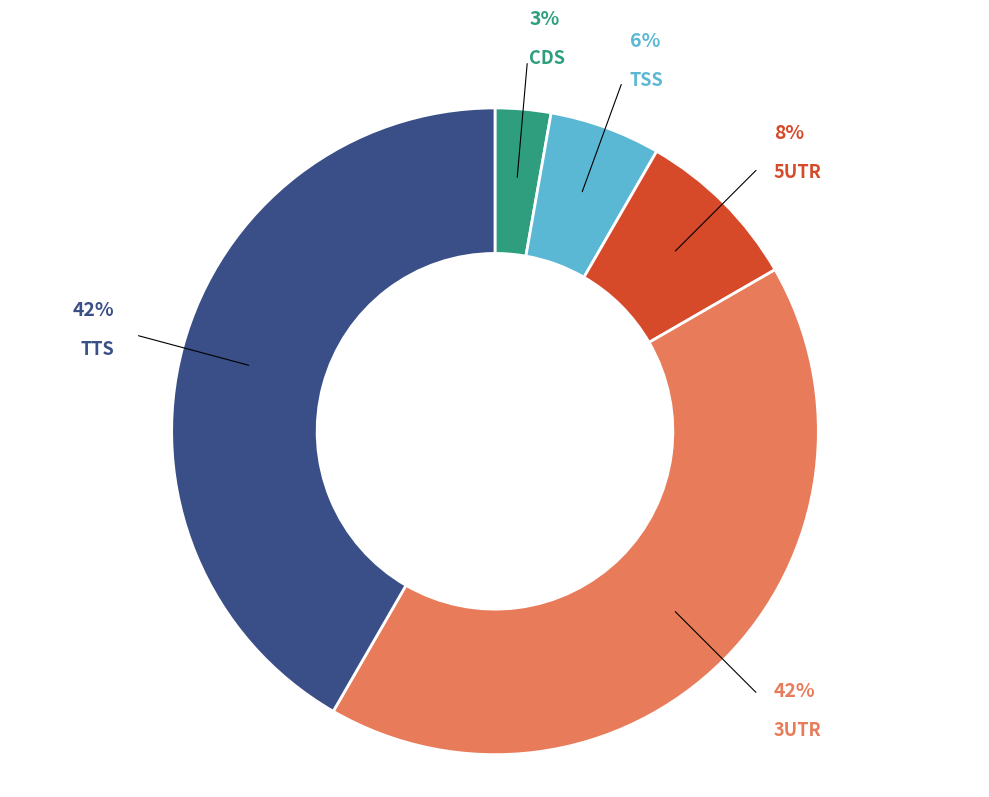

Count the number of slices in the pie.

5